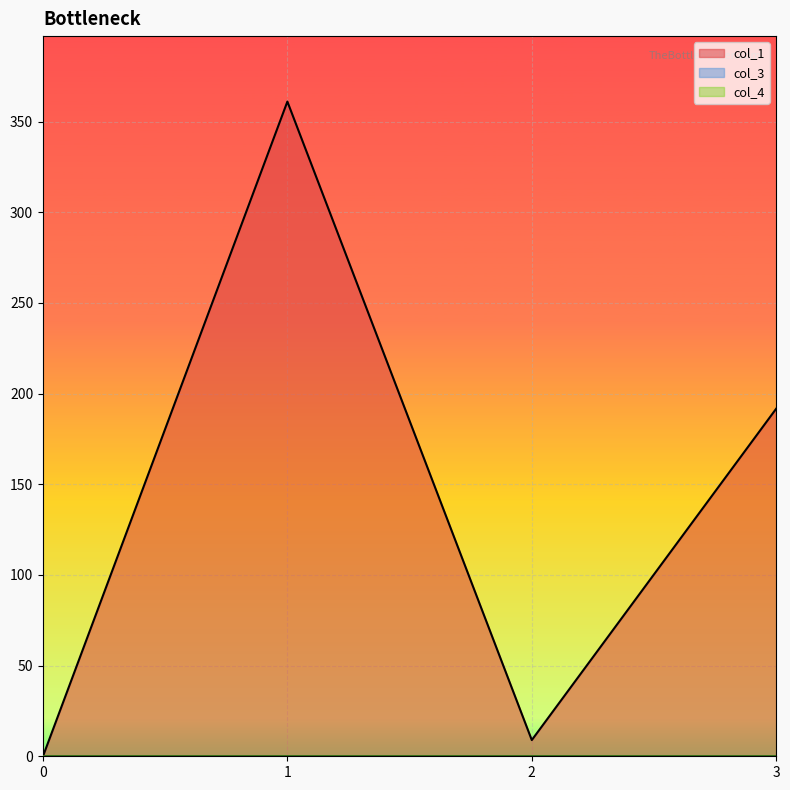

How many positive values does the col_1 series have?

3